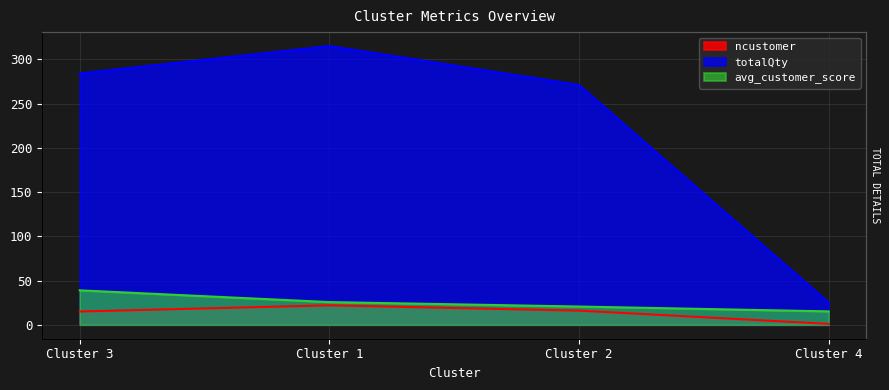

Reading right to left, extract all data points from this chart.

ncustomer: 1.0	16.0	22.0	15.0
totalQty: 25.0	271.0	315.0	284.0
avg_customer_score: 15.2	20.6	25.7	38.9